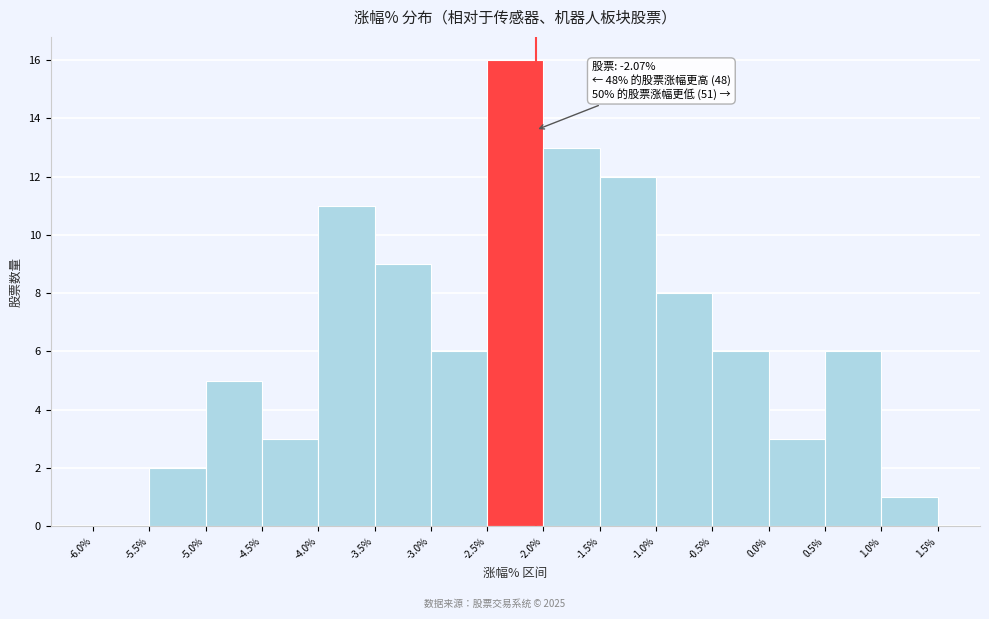

Over which range of the x-axis is the bar tallest?

-2.5% to -2.0%